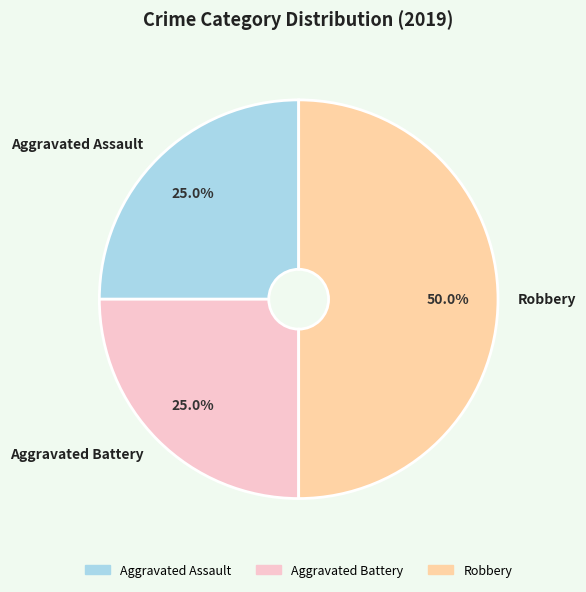

Which has a higher value, Robbery or Aggravated Assault?

Robbery